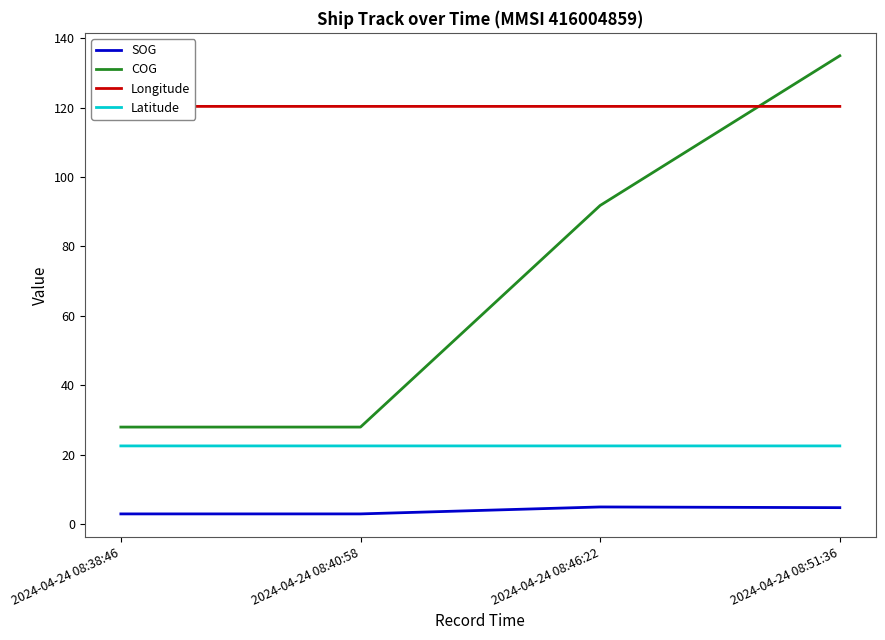

Reading right to left, transcribe all the data shown in this chart.

SOG: 4.8	5.0	3.0	3.0
COG: 134.9	91.8	28.0	28.0
Longitude: 120.3	120.3	120.3	120.3
Latitude: 22.6	22.6	22.6	22.6